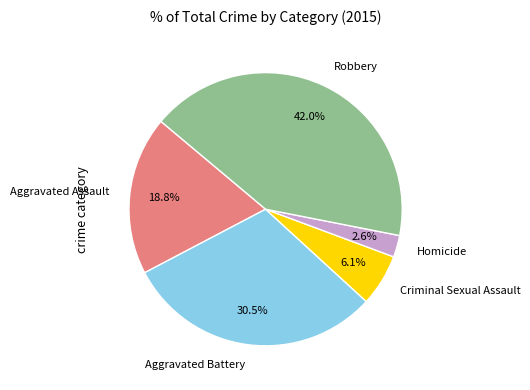

True or false: Aggravated Battery accounts for 42% of the total.

False